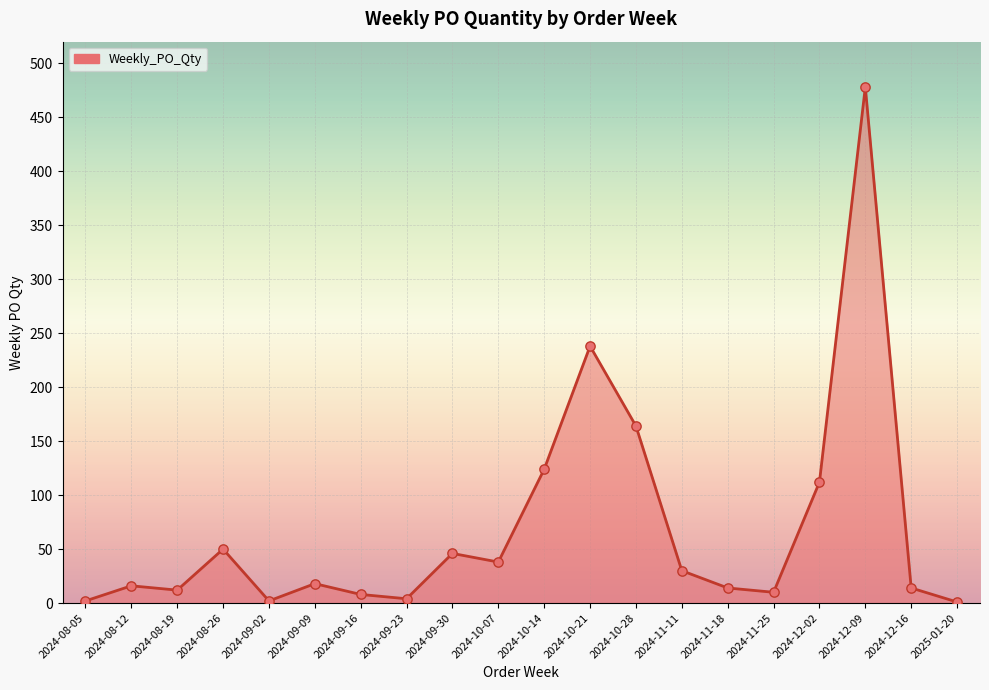

Which has a higher value, 2024-08-05 or 2024-12-16?

2024-12-16